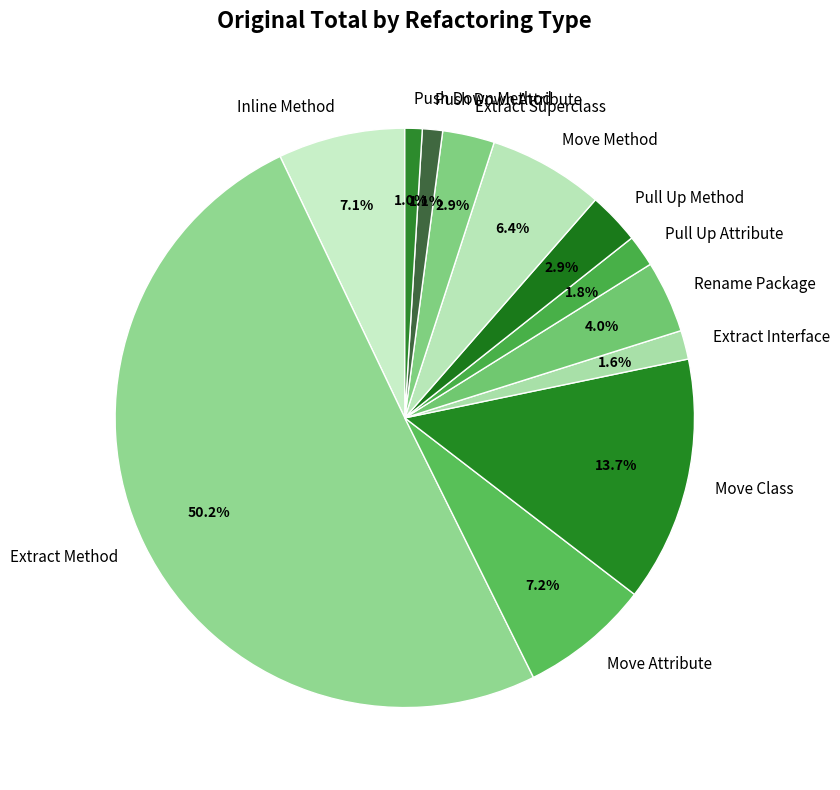

To the nearest percent, what portion does Pull Up Method represent?

3%